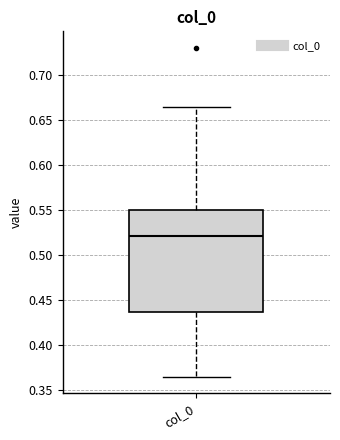

Transcribe this box plot: give where the median line is, the range the box spans, and where the two whiskers end, as read against the y-axis. The values are not printed on the chart, so give them approximately, as read against the axis.

median 0.520, box 0.435 to 0.550, whiskers 0.365 to 0.665